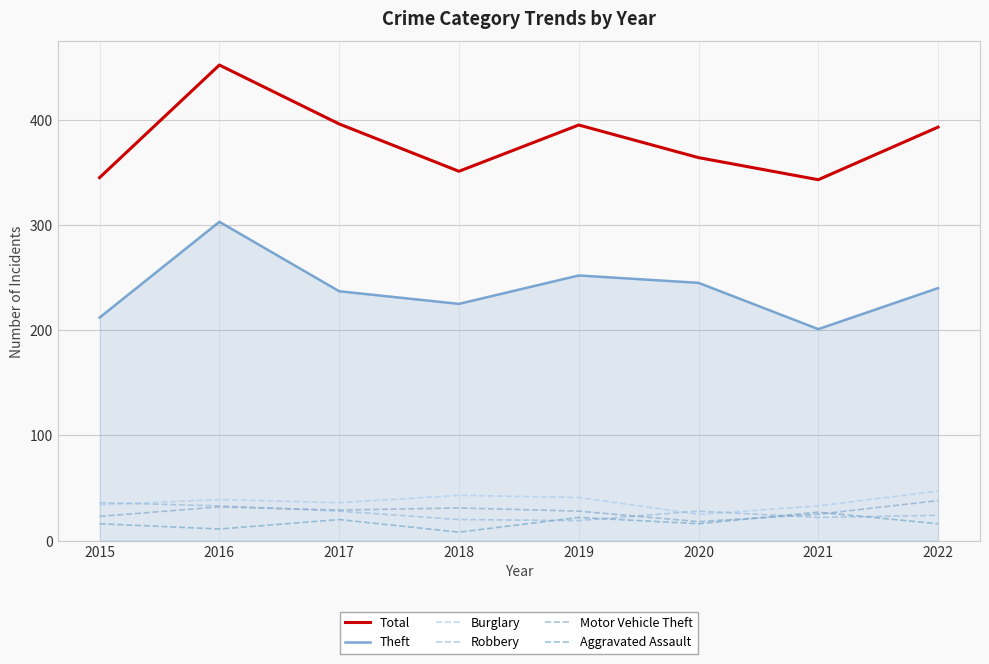

What is the total value across all series at 2018?

678